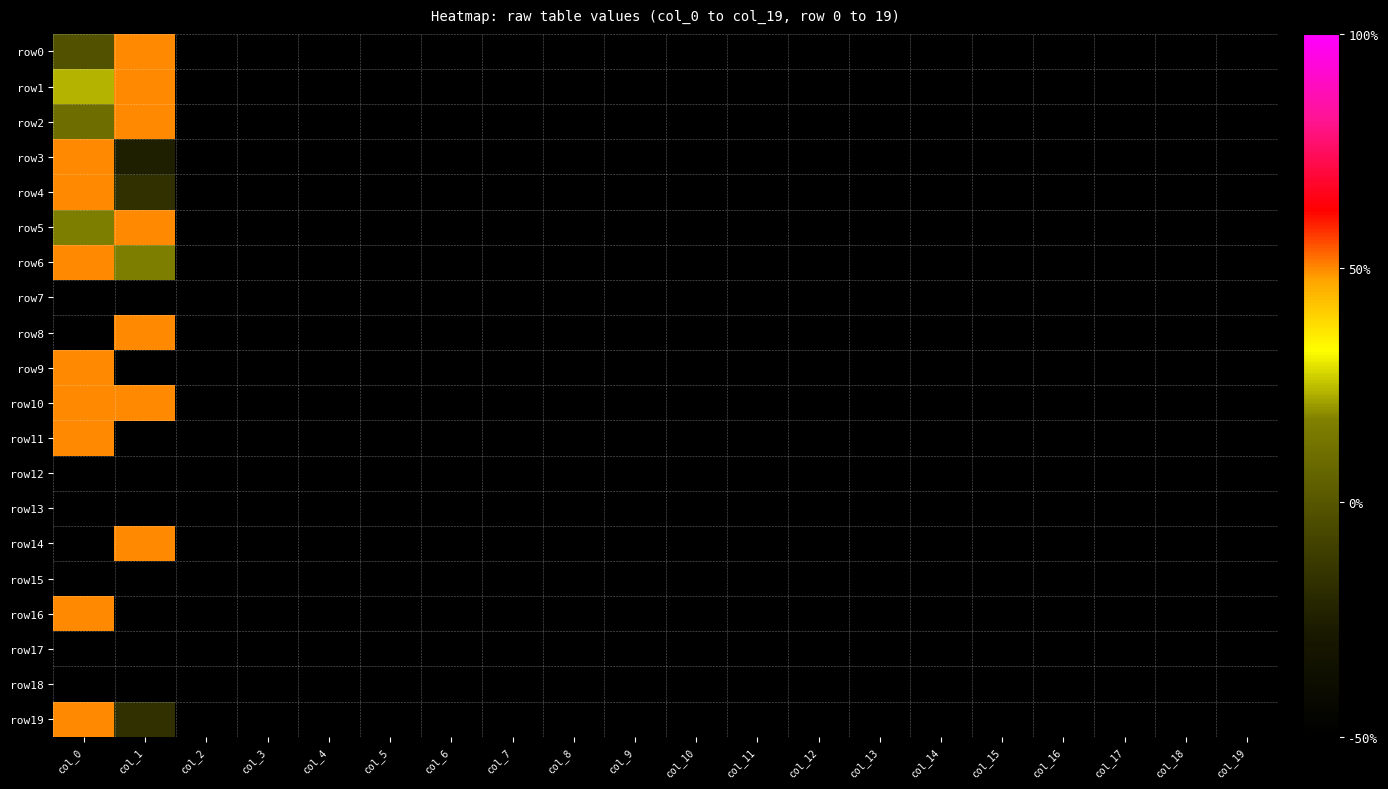

At which category does the chart reach its peak across all series?

col_1